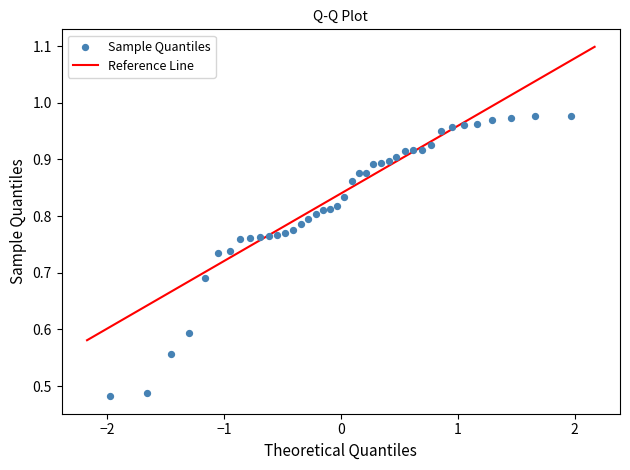

What is the range of X values (max minus min)?

3.9